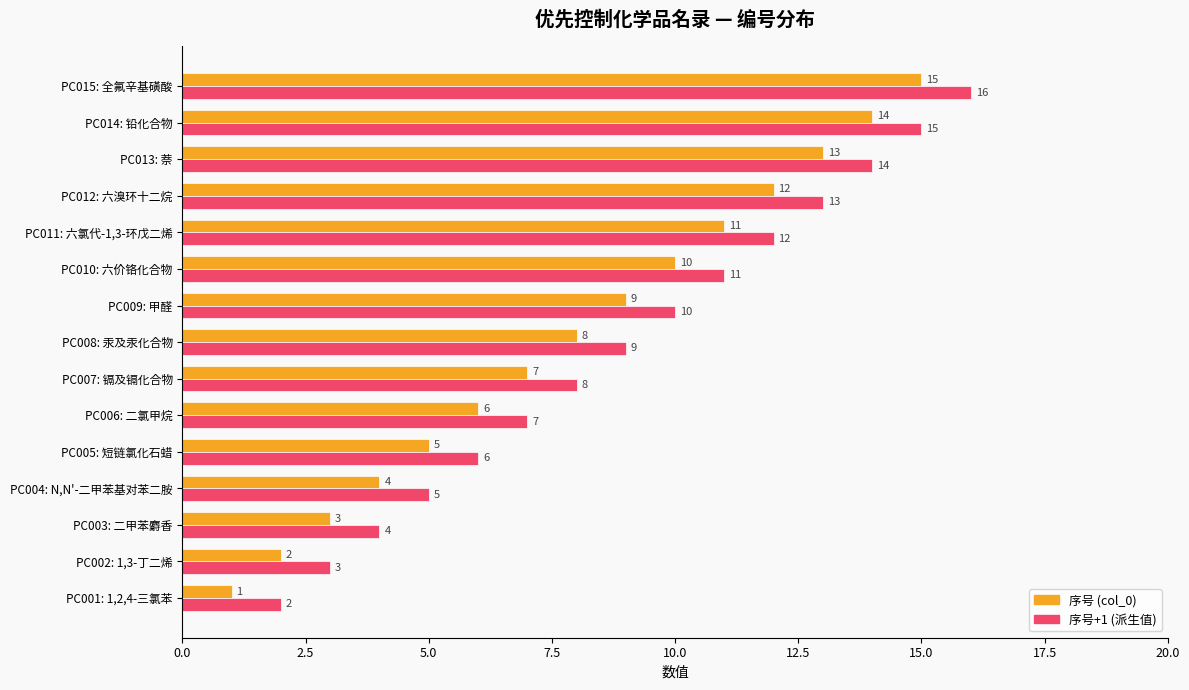

At which label does 序号 (col_0) reach its peak?

PC015: 全氟辛基磺酸